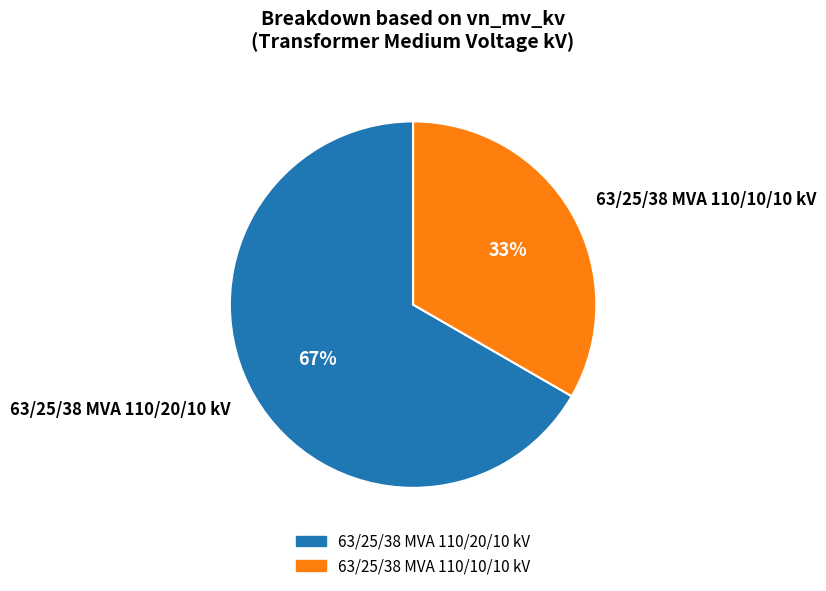

Which slice is the smallest?

63/25/38 MVA 110/10/10 kV